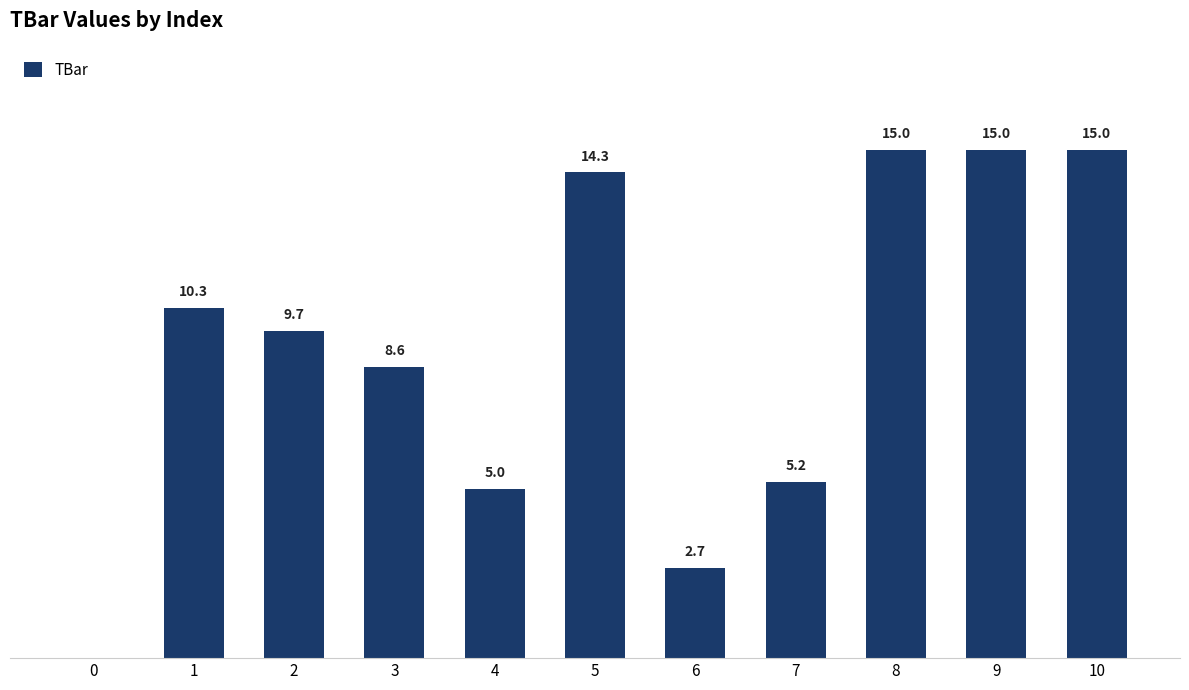

True or false: the data shows 2.1 at 2.

False